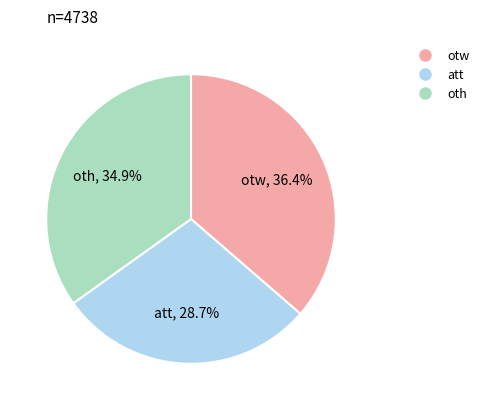

To the nearest percent, what is the average slice percentage?

33%